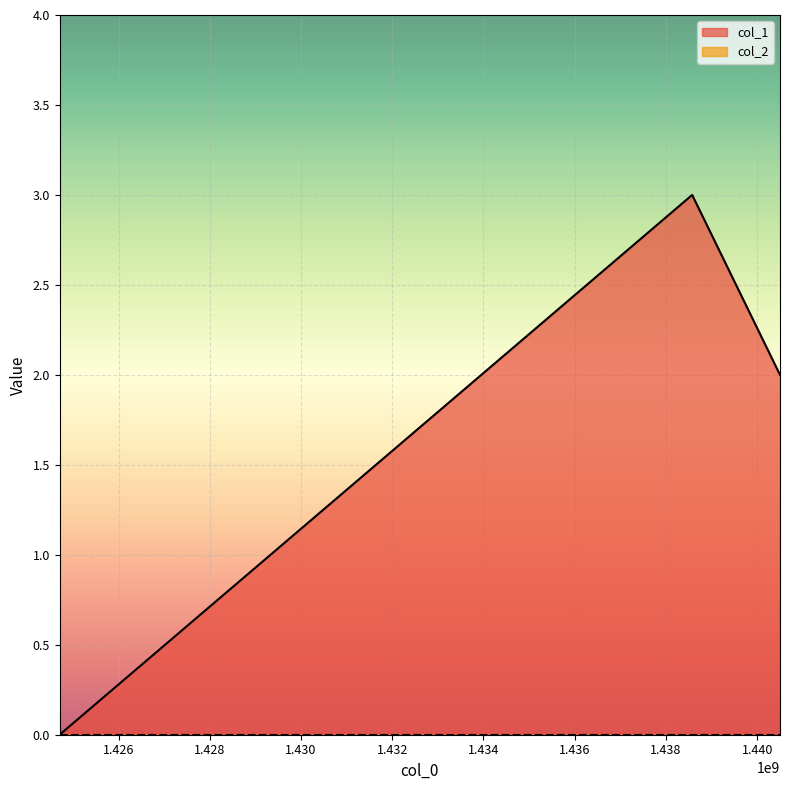

What is the difference between the maximum and second lowest values?

1